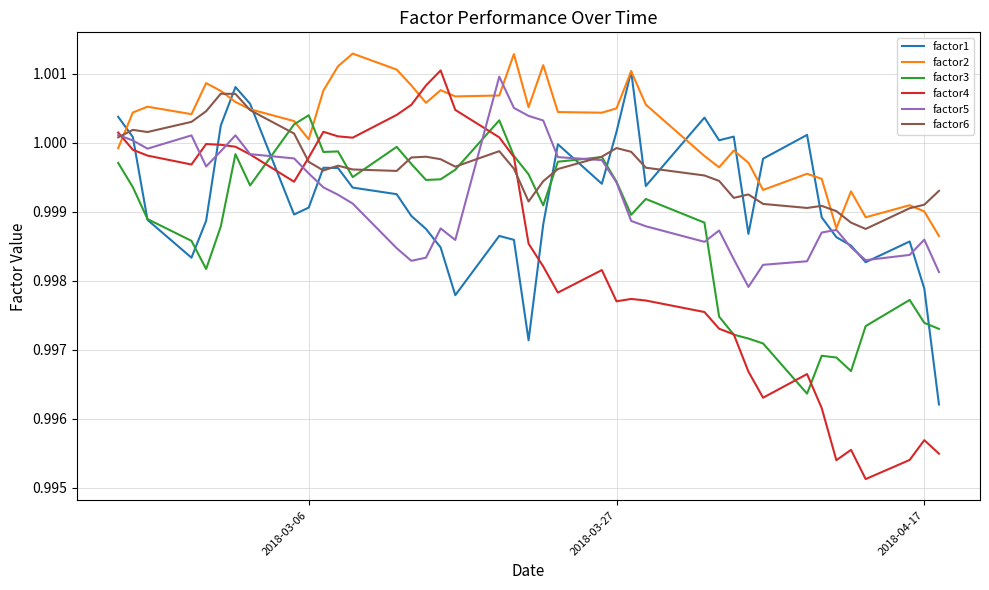

How many interior local peaks does the factor2 series have?

11